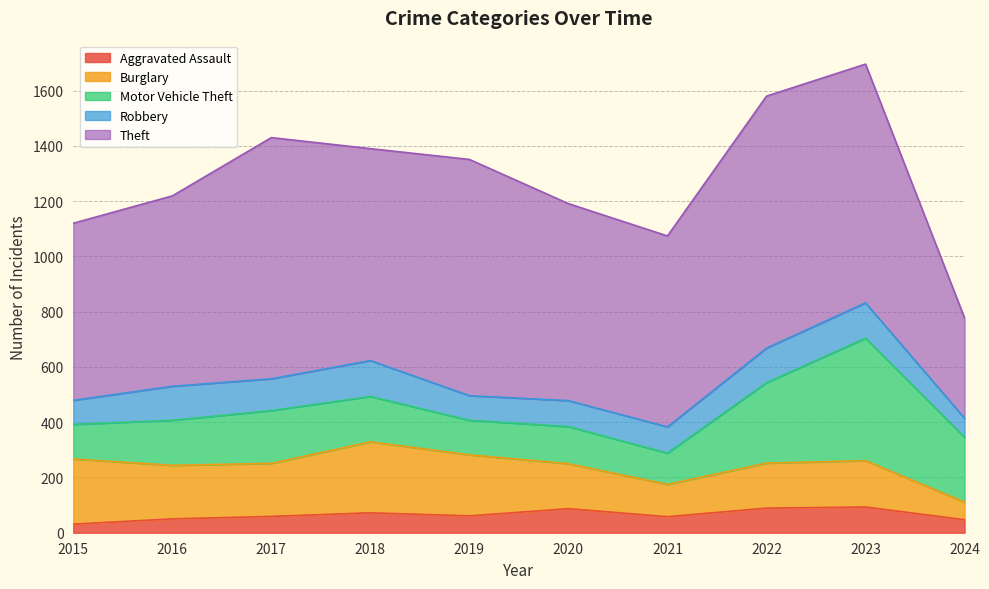

Is it true that Aggravated Assault equals 89 at 2022?

True